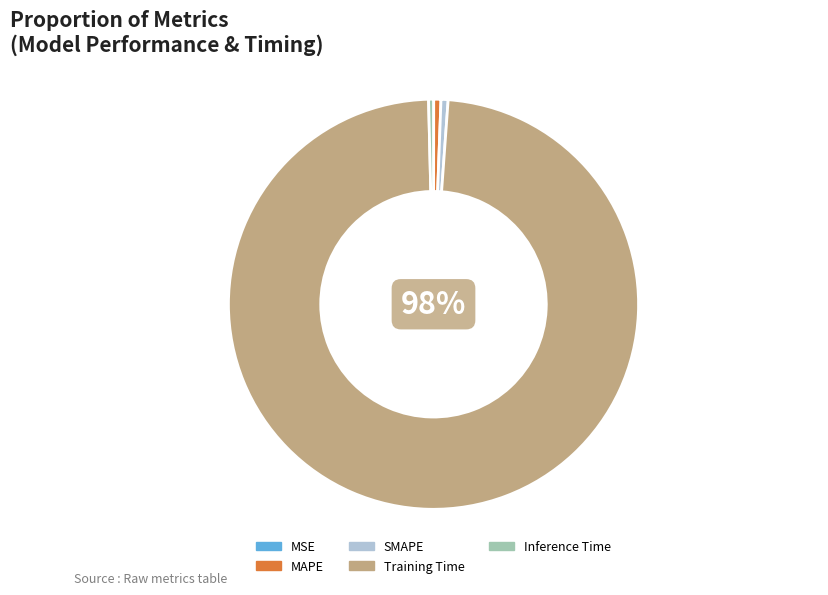

Combined, do MAPE and Training Time account for over 50%?

Yes